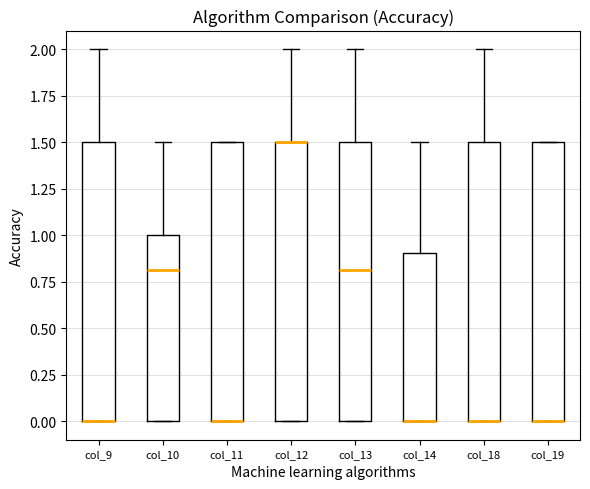

Where does the upper whisker of the box for col_13 end on the y-axis? The values are not printed on the chart, so give them approximately, as read against the axis.

2.0